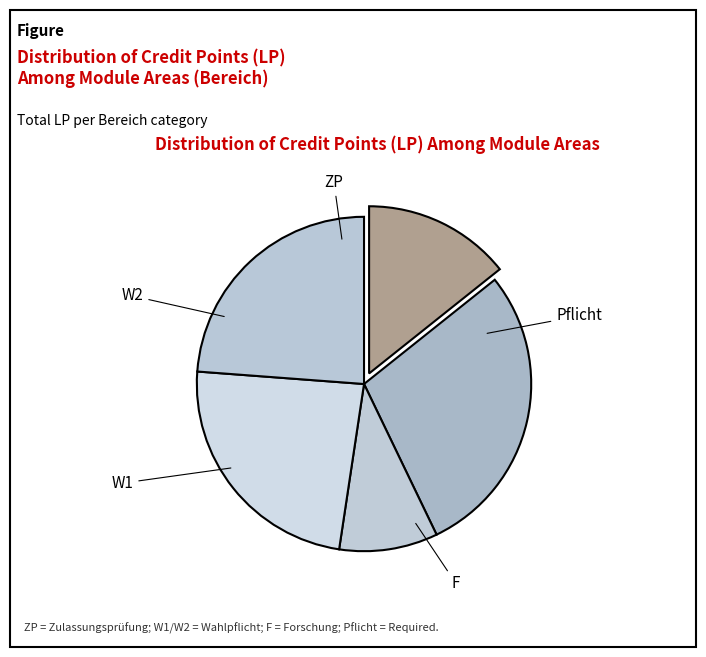

To the nearest percent, what is the difference between the largest and smallest slice percentages?

19%